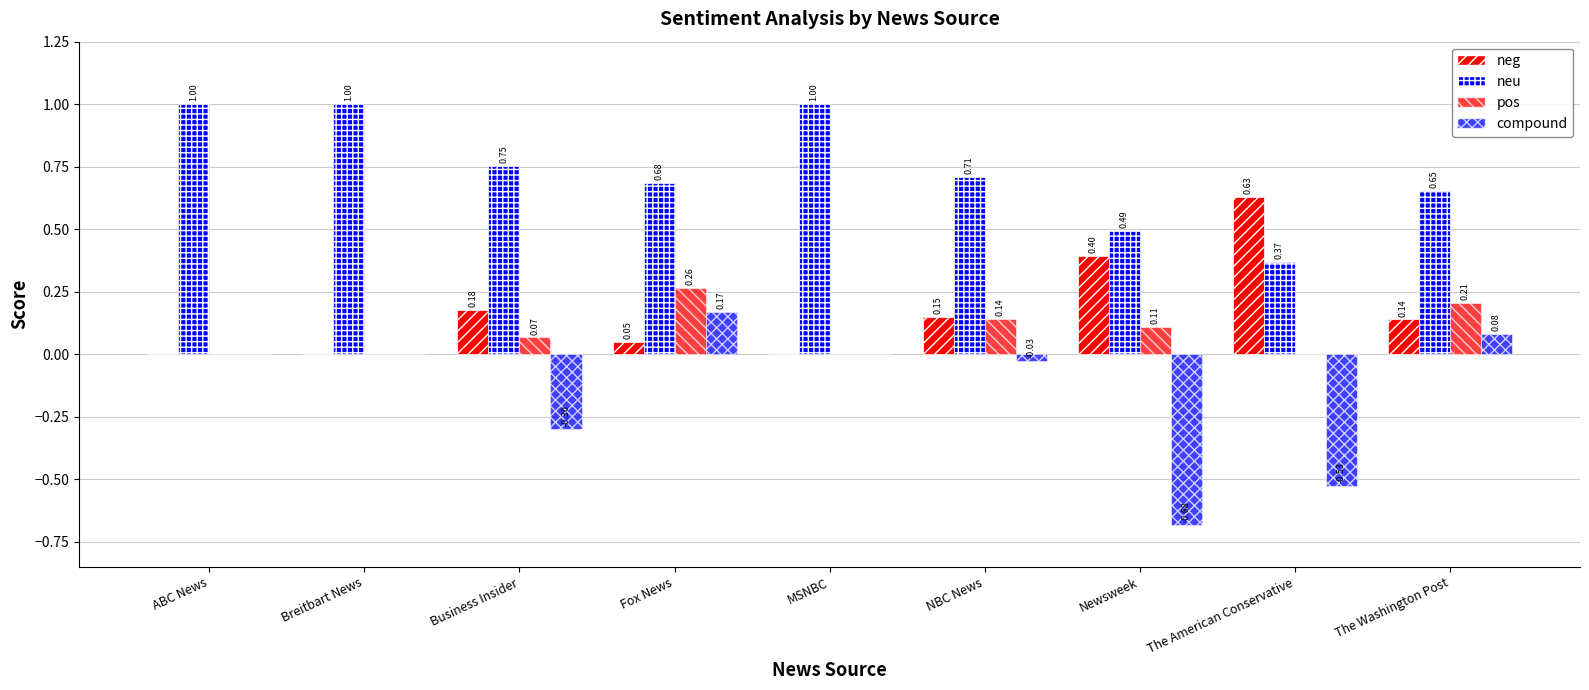

Which series has the largest total across all categories?

neu